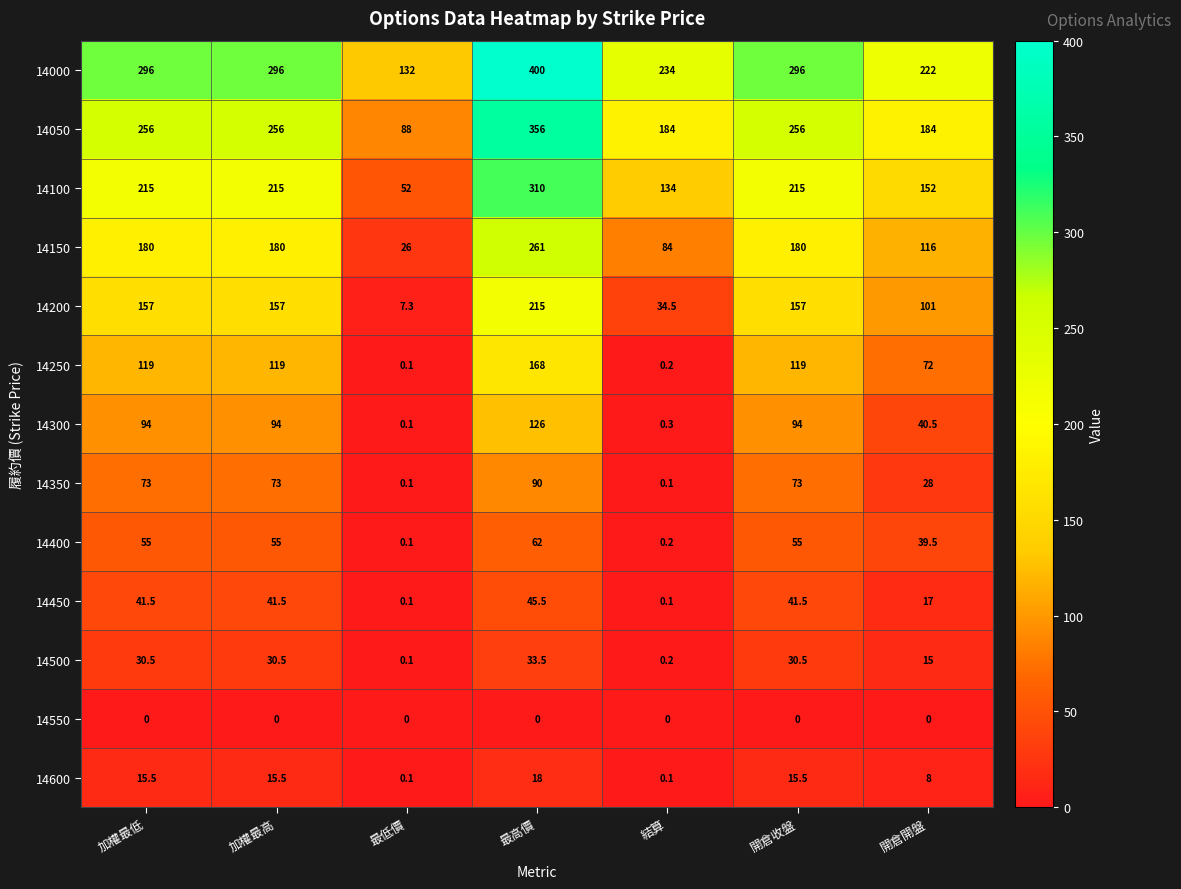

At how many categories does at least one series exceed 300?

1